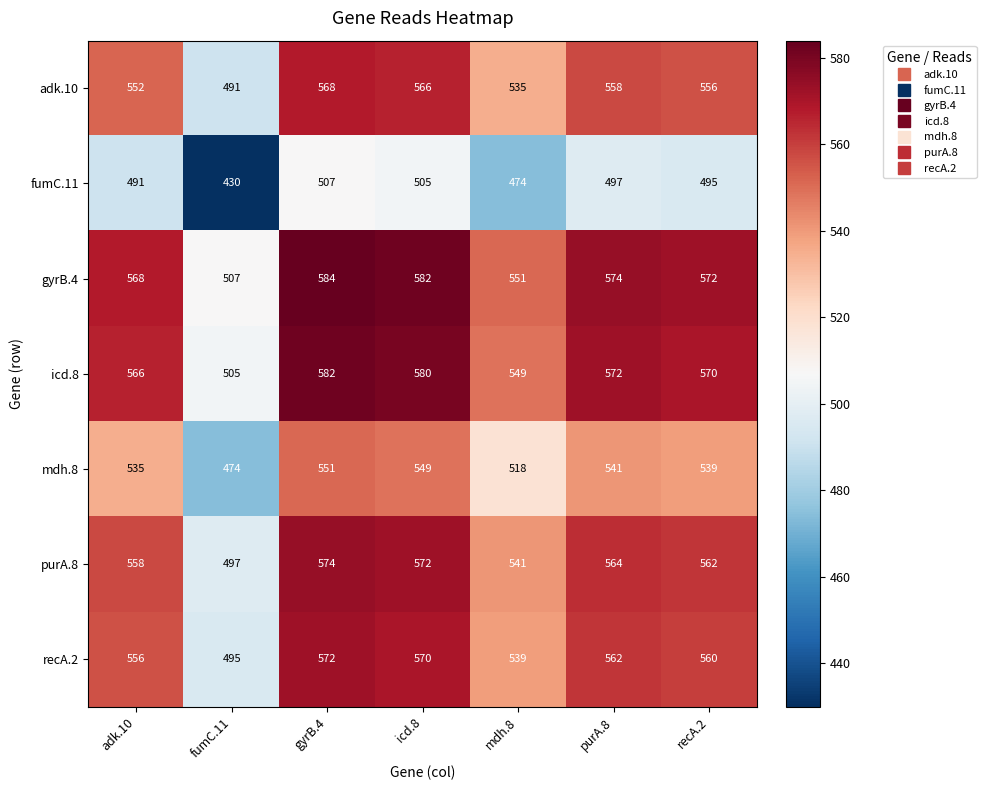

Where is icd.8 nearest to the value 543?

mdh.8